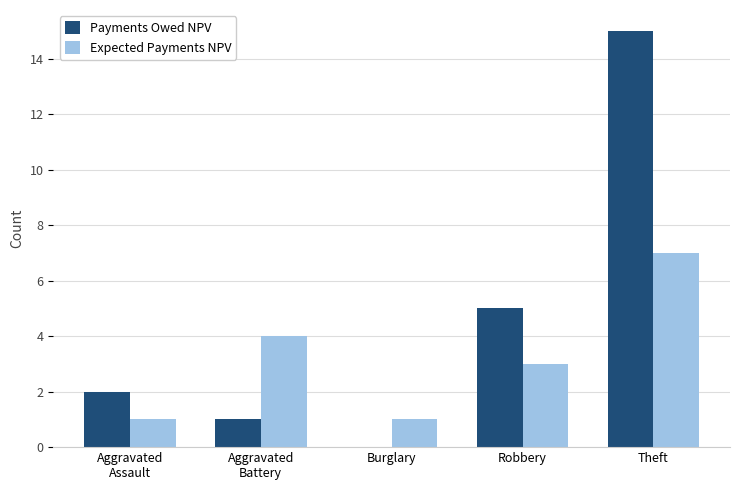

What is the maximum value shown in the chart?

15